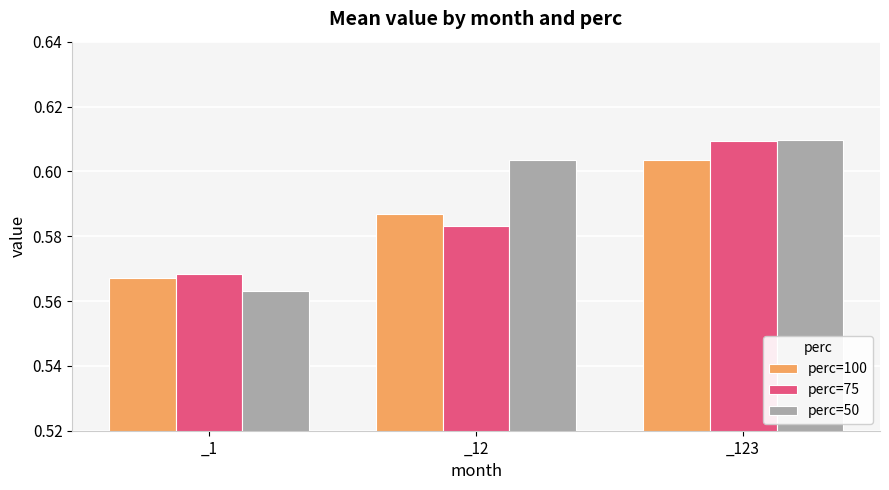

At which label does perc=100 reach its minimum?

_1